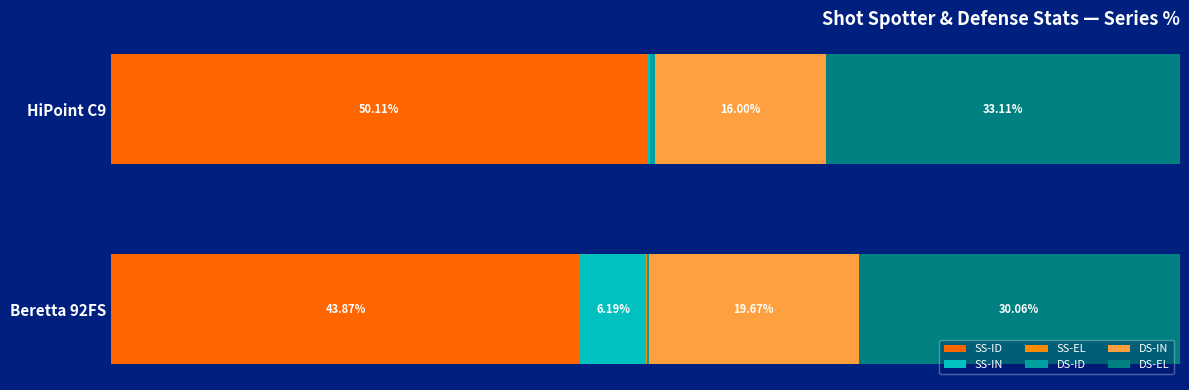

How many data points in SS-ID are above 50?

1